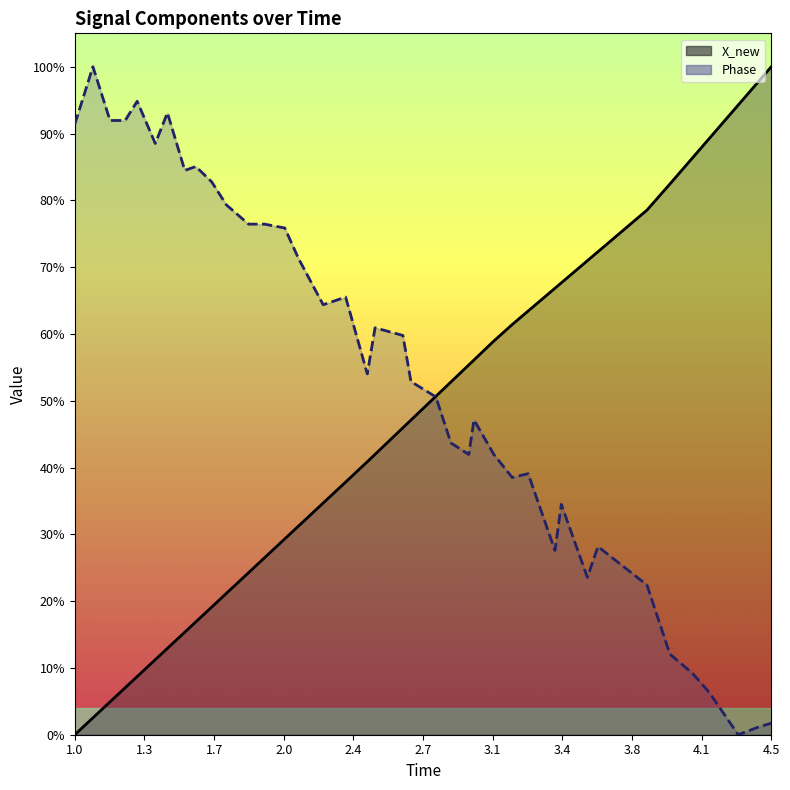

What position from the left is 2.0?

4